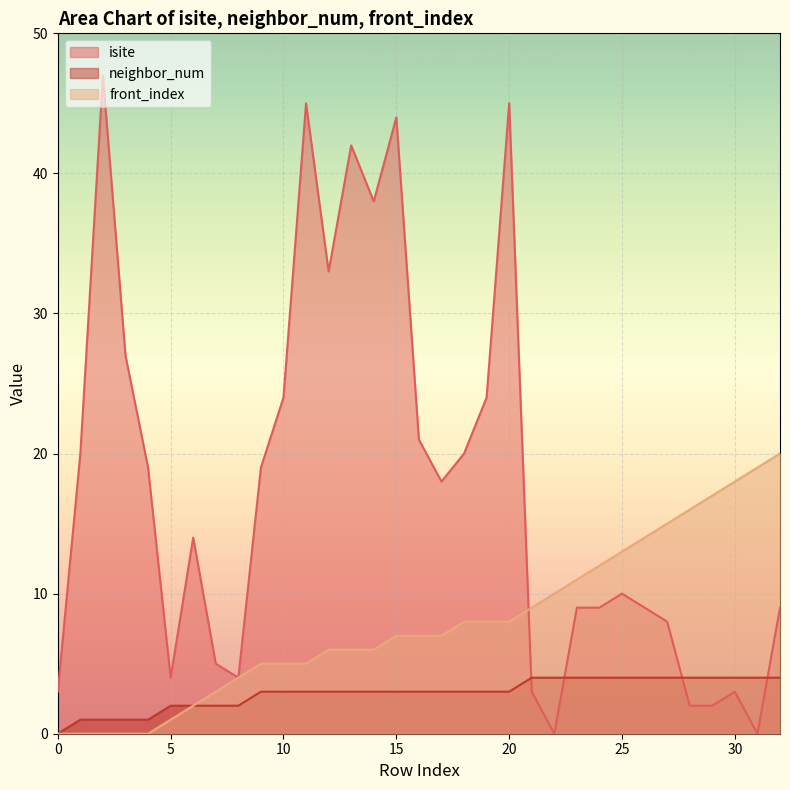

Is the value of neighbor_num at 25 greater than the value of front_index at 28?

No